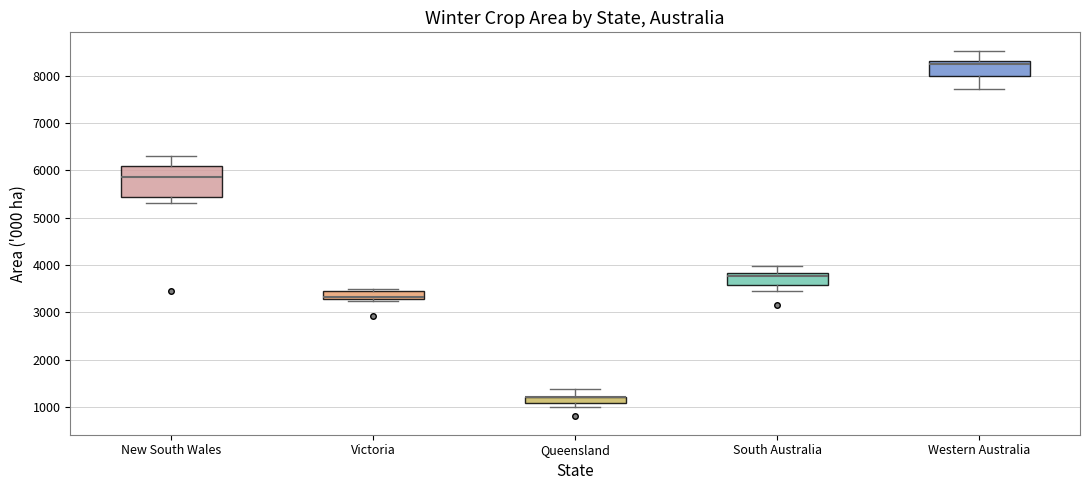

Which box is the tallest, from its lower edge to its upper edge?

New South Wales